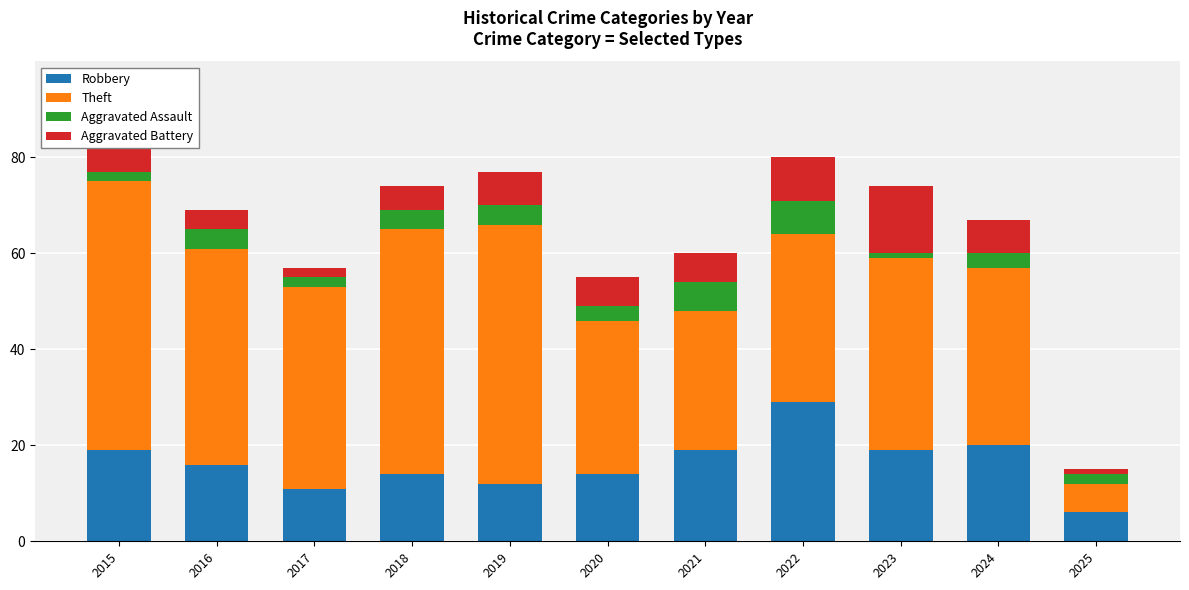

What is the total value across all series at 2018?

74